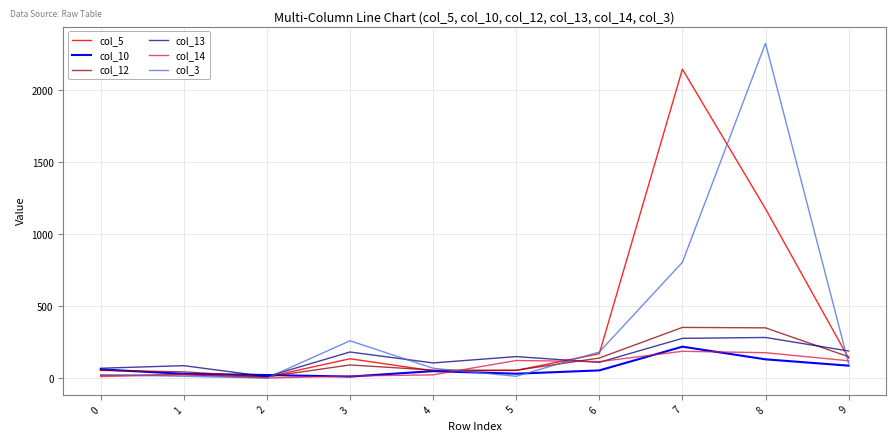

What is the difference between the second highest and second lowest values in the col_5 series?

1159